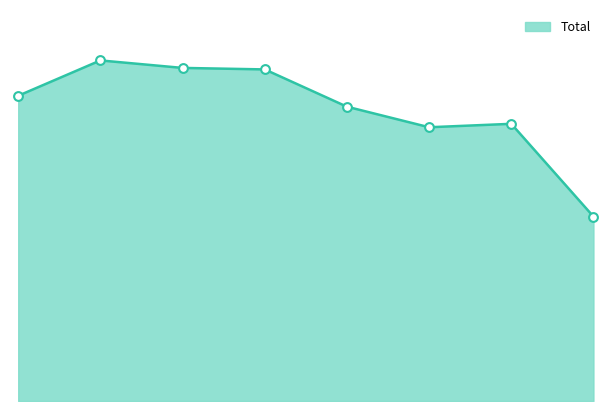

Is this an area chart (filled region under the line)?

Yes